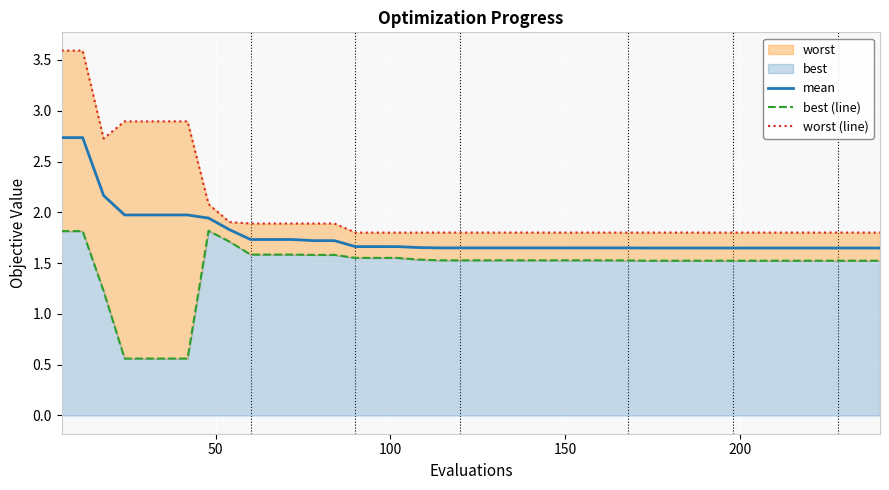

True or false: mean and best (line) cross at least once.

False